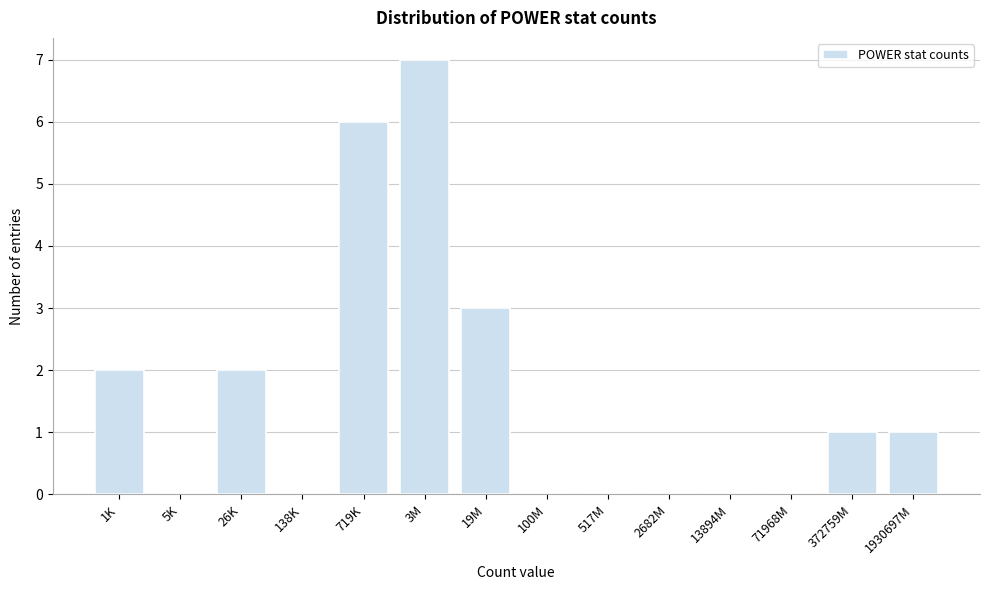

Reading left to right, extract all data points from this chart.

1K=2	5K=0	26K=2	138K=0	719K=6	3M=7	19M=3	100M=0	517M=0	2682M=0	13894M=0	71968M=0	372759M=1	1930697M=1